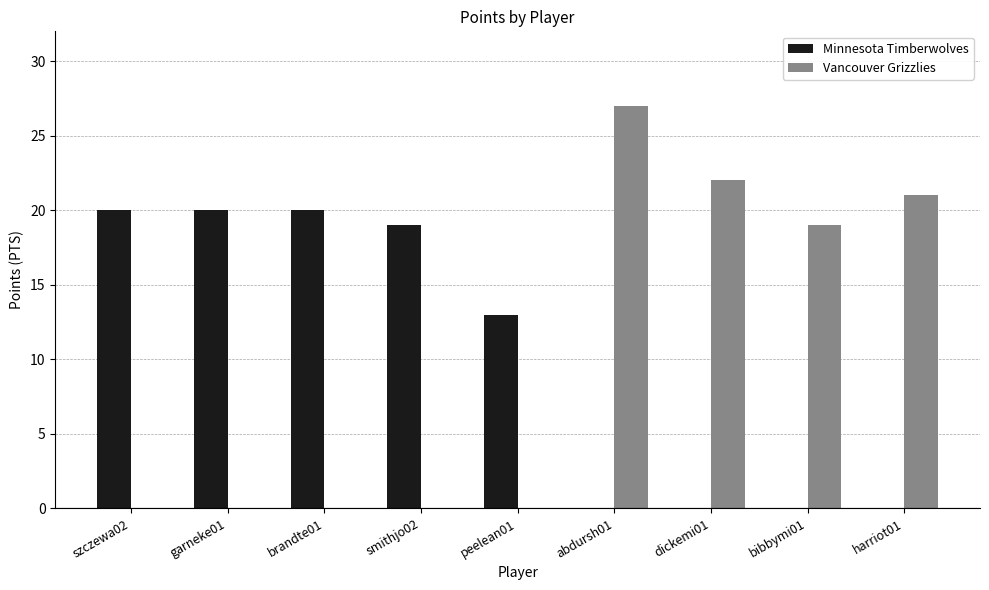

Where is Vancouver Grizzlies nearest to the value 13?

bibbymi01